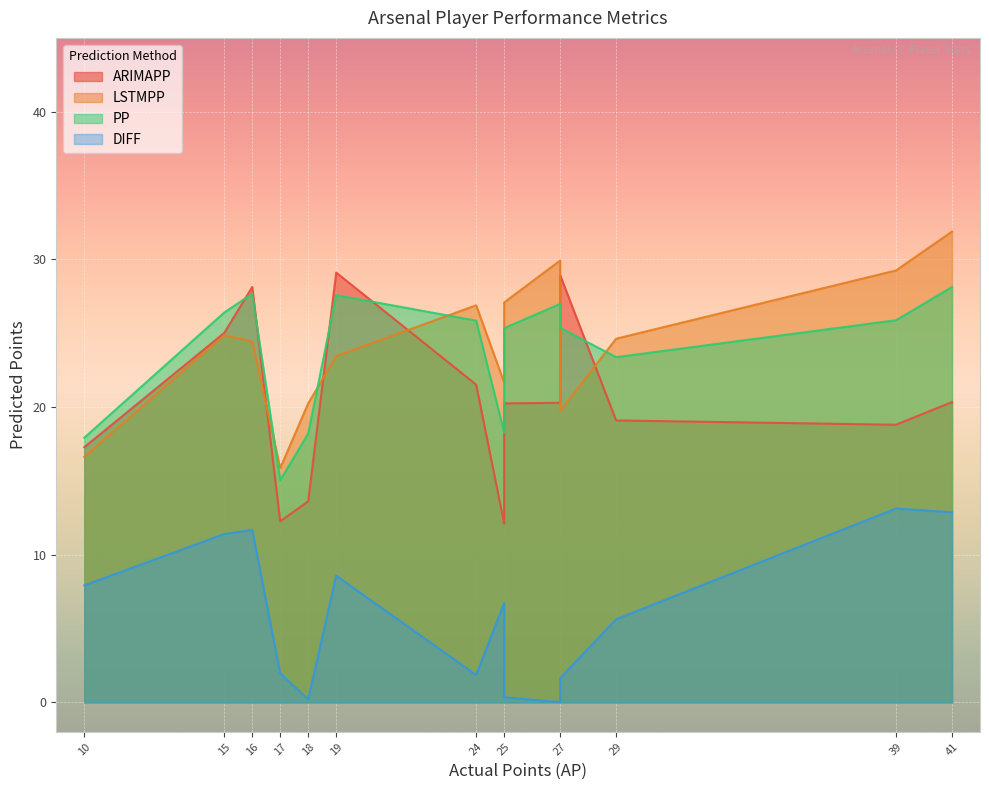

How many categories are shown in the chart?

14